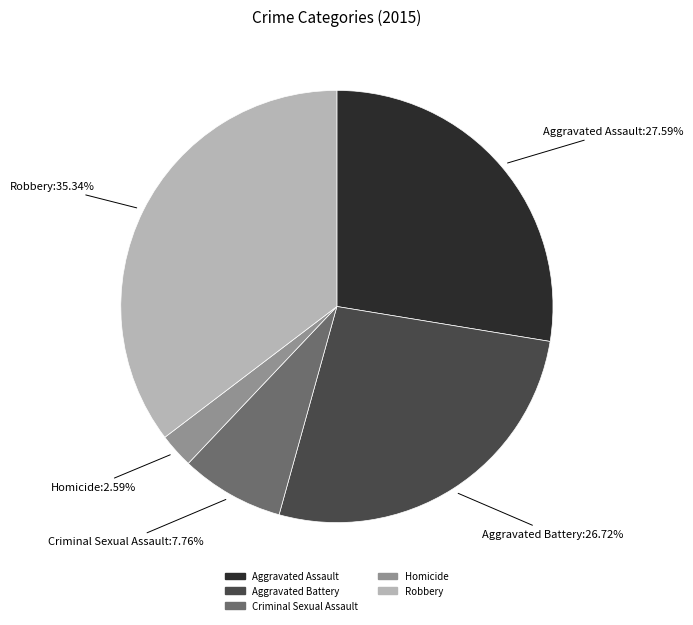

Is it true that Robbery is 35% of the pie?

True